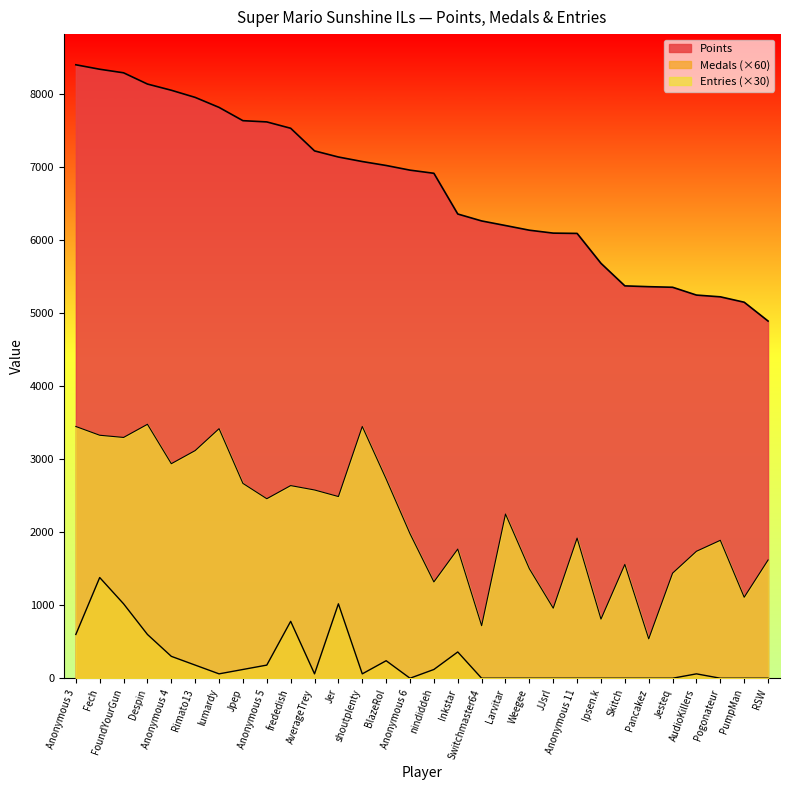

Reading left to right, transcribe all the data shown in this chart.

Points: Anonymous 3=8407	Fech=8346	FoundYourGun=8297	Despin=8143	Anonymous 4=8058	Rimato13=7960	lumardy=7823	Jpep=7641	Anonymous 5=7624	frededish=7537	AverageTrey=7227	Jer=7143	shoutplenty=7081	BlazeRol=7027	Anonymous 6=6963	nindiddeh=6920	Inkstar=6362	Switchmaster64=6267	Larvitar=6204	Weegee=6140	JJsrl=6100	Anonymous 11=6096	Ipsen.k=5686	Skitch=5377	Pancakez=5366	Jesteq=5358	AudioKillers=5251	Pogonateur=5227	PumpMan=5153	RSW=4895
Medals: Anonymous 3=600	Fech=1380	FoundYourGun=1020	Despin=600	Anonymous 4=300	Rimato13=180	lumardy=60	Jpep=120	Anonymous 5=180	frededish=780	AverageTrey=60	Jer=1020	shoutplenty=60	BlazeRol=240	Anonymous 6=0	nindiddeh=120	Inkstar=360	Switchmaster64=0	Larvitar=0	Weegee=0	JJsrl=0	Anonymous 11=0	Ipsen.k=0	Skitch=0	Pancakez=0	Jesteq=0	AudioKillers=60	Pogonateur=0	PumpMan=0	RSW=0
Entries: Anonymous 3=3450	Fech=3330	FoundYourGun=3300	Despin=3480	Anonymous 4=2940	Rimato13=3120	lumardy=3420	Jpep=2670	Anonymous 5=2460	frededish=2640	AverageTrey=2580	Jer=2490	shoutplenty=3450	BlazeRol=2730	Anonymous 6=1980	nindiddeh=1320	Inkstar=1770	Switchmaster64=720	Larvitar=2250	Weegee=1500	JJsrl=960	Anonymous 11=1920	Ipsen.k=810	Skitch=1560	Pancakez=540	Jesteq=1440	AudioKillers=1740	Pogonateur=1890	PumpMan=1110	RSW=1620